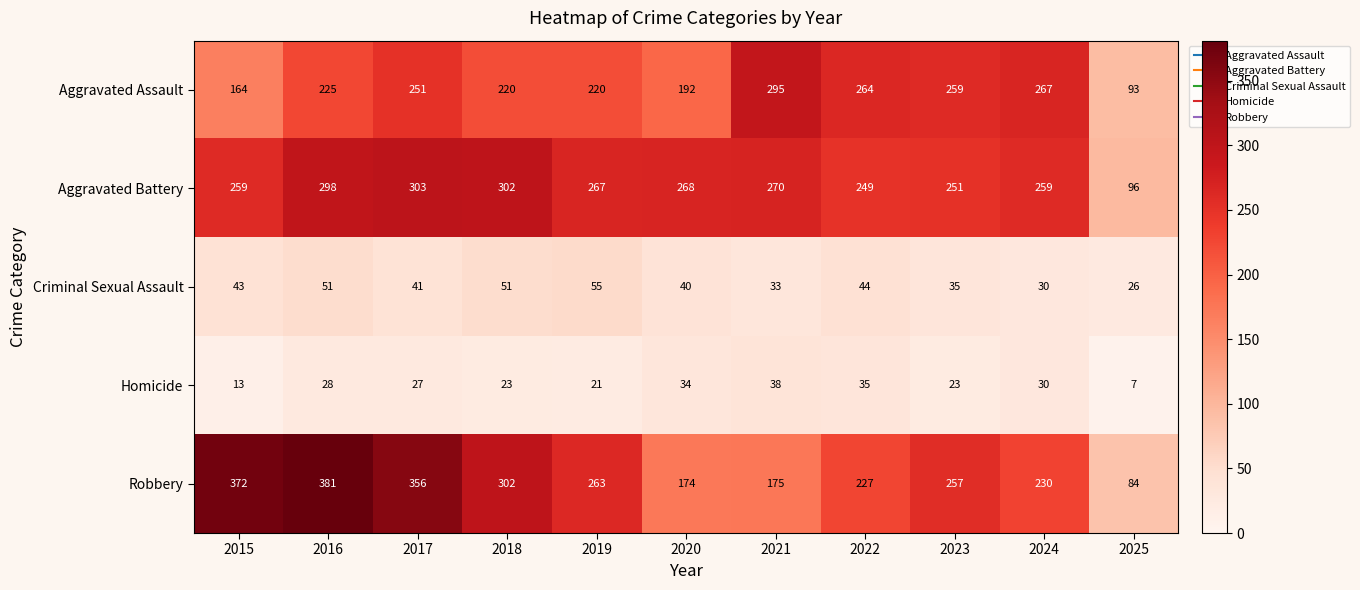

Rank the series at 2016 from highest to lowest value.

Robbery, Aggravated Battery, Aggravated Assault, Criminal Sexual Assault, Homicide